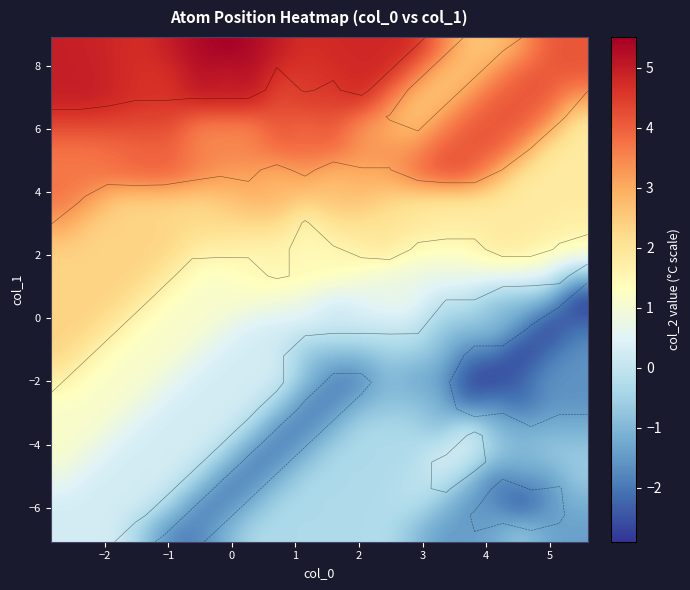

Count the number of categories in the chart.

20